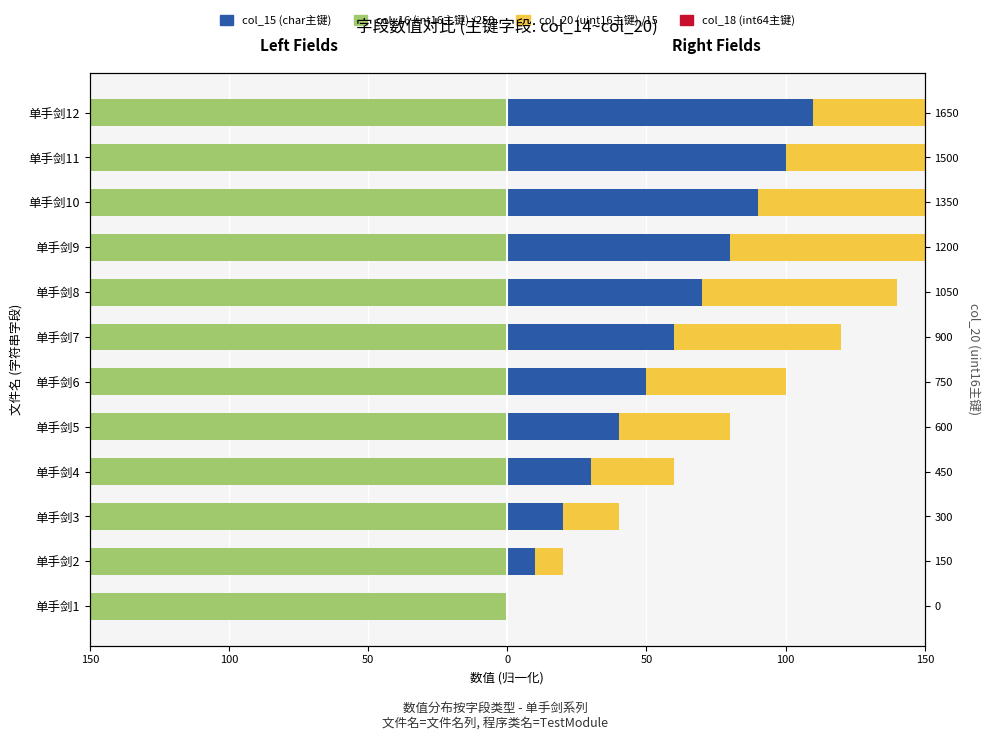

What is the average value of the col_16 (int16主键) /250 series?

-228